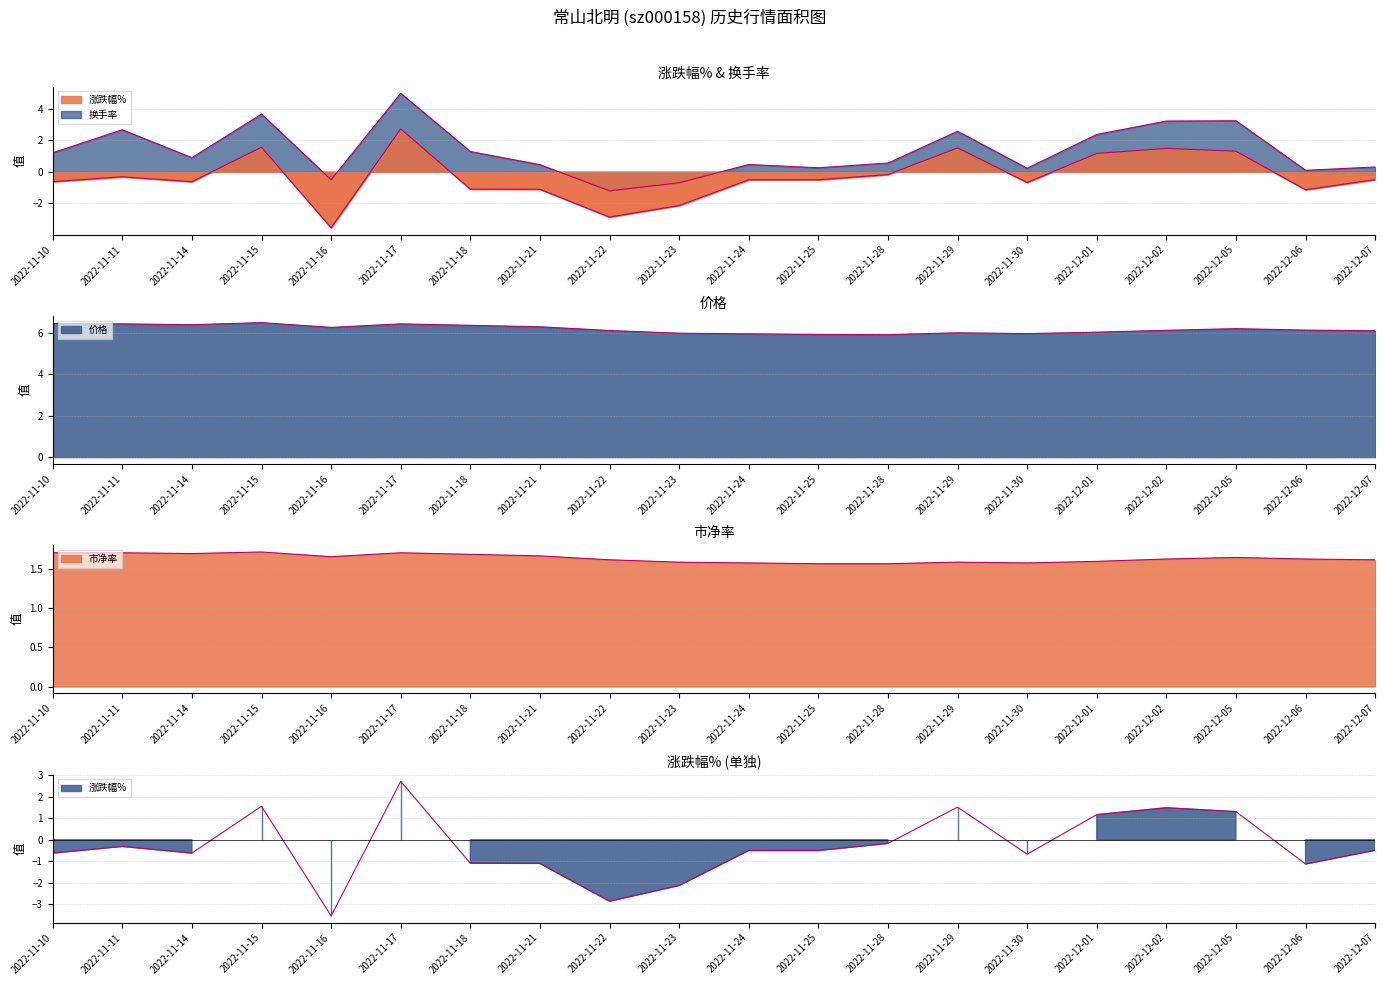

What is the minimum value for 市净率?

1.6